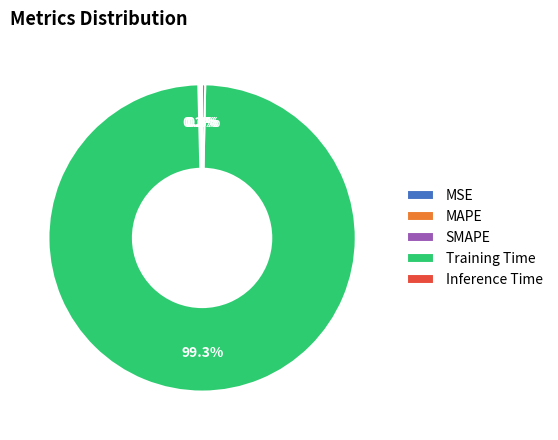

Which slice is the largest?

Training Time